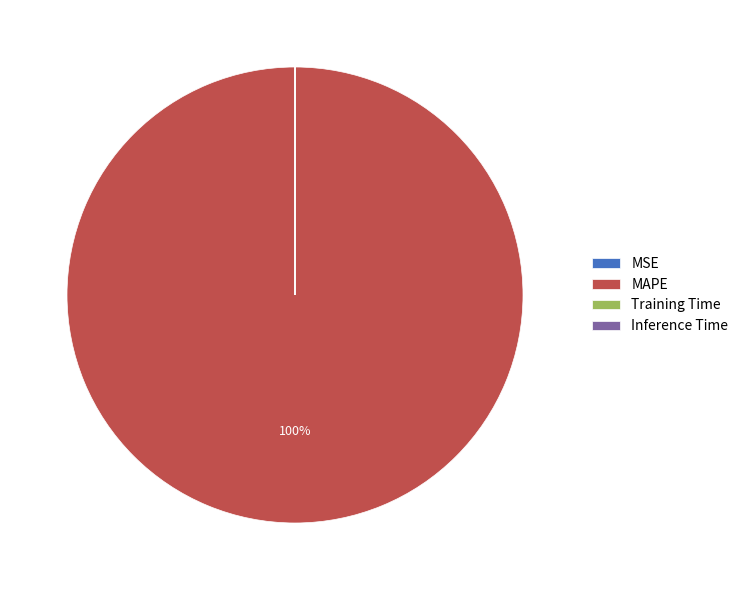

True or false: MAPE accounts for 93% of the total.

False